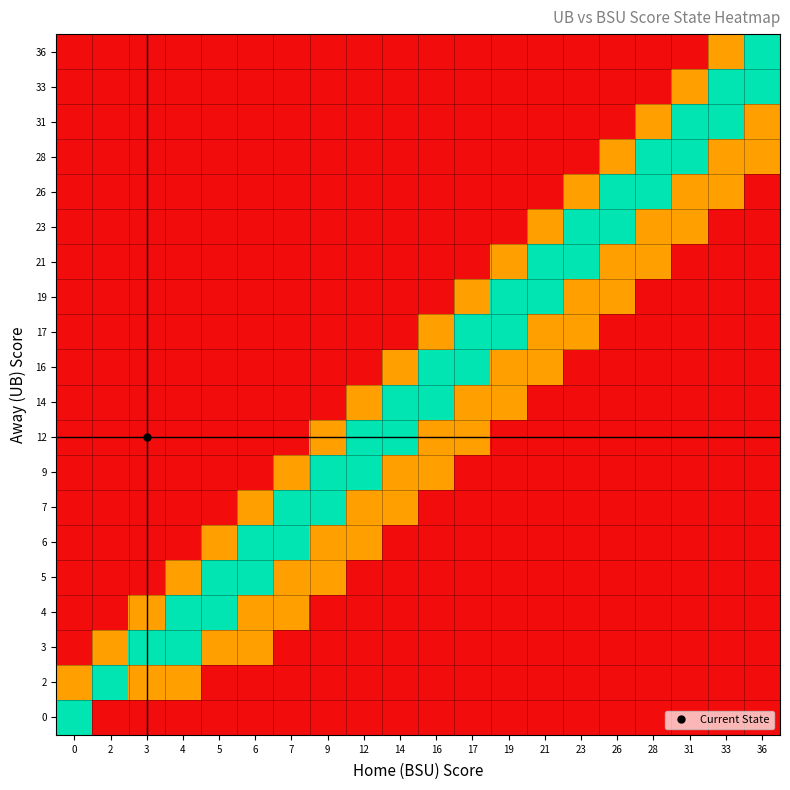

Reading left to right, transcribe all the data shown in this chart.

0: 0=2	2=0	3=0	4=0	5=0	6=0	7=0	9=0	12=0	14=0	16=0	17=0	19=0	21=0	23=0	26=0	28=0	31=0	33=0	36=0
2: 0=1	2=2	3=1	4=1	5=0	6=0	7=0	9=0	12=0	14=0	16=0	17=0	19=0	21=0	23=0	26=0	28=0	31=0	33=0	36=0
3: 0=0	2=1	3=2	4=2	5=1	6=1	7=0	9=0	12=0	14=0	16=0	17=0	19=0	21=0	23=0	26=0	28=0	31=0	33=0	36=0
4: 0=0	2=0	3=1	4=2	5=2	6=1	7=1	9=0	12=0	14=0	16=0	17=0	19=0	21=0	23=0	26=0	28=0	31=0	33=0	36=0
5: 0=0	2=0	3=0	4=1	5=2	6=2	7=1	9=1	12=0	14=0	16=0	17=0	19=0	21=0	23=0	26=0	28=0	31=0	33=0	36=0
6: 0=0	2=0	3=0	4=0	5=1	6=2	7=2	9=1	12=1	14=0	16=0	17=0	19=0	21=0	23=0	26=0	28=0	31=0	33=0	36=0
7: 0=0	2=0	3=0	4=0	5=0	6=1	7=2	9=2	12=1	14=1	16=0	17=0	19=0	21=0	23=0	26=0	28=0	31=0	33=0	36=0
9: 0=0	2=0	3=0	4=0	5=0	6=0	7=1	9=2	12=2	14=1	16=1	17=0	19=0	21=0	23=0	26=0	28=0	31=0	33=0	36=0
12: 0=0	2=0	3=0	4=0	5=0	6=0	7=0	9=1	12=2	14=2	16=1	17=1	19=0	21=0	23=0	26=0	28=0	31=0	33=0	36=0
14: 0=0	2=0	3=0	4=0	5=0	6=0	7=0	9=0	12=1	14=2	16=2	17=1	19=1	21=0	23=0	26=0	28=0	31=0	33=0	36=0
16: 0=0	2=0	3=0	4=0	5=0	6=0	7=0	9=0	12=0	14=1	16=2	17=2	19=1	21=1	23=0	26=0	28=0	31=0	33=0	36=0
17: 0=0	2=0	3=0	4=0	5=0	6=0	7=0	9=0	12=0	14=0	16=1	17=2	19=2	21=1	23=1	26=0	28=0	31=0	33=0	36=0
19: 0=0	2=0	3=0	4=0	5=0	6=0	7=0	9=0	12=0	14=0	16=0	17=1	19=2	21=2	23=1	26=1	28=0	31=0	33=0	36=0
21: 0=0	2=0	3=0	4=0	5=0	6=0	7=0	9=0	12=0	14=0	16=0	17=0	19=1	21=2	23=2	26=1	28=1	31=0	33=0	36=0
23: 0=0	2=0	3=0	4=0	5=0	6=0	7=0	9=0	12=0	14=0	16=0	17=0	19=0	21=1	23=2	26=2	28=1	31=1	33=0	36=0
26: 0=0	2=0	3=0	4=0	5=0	6=0	7=0	9=0	12=0	14=0	16=0	17=0	19=0	21=0	23=1	26=2	28=2	31=1	33=1	36=0
28: 0=0	2=0	3=0	4=0	5=0	6=0	7=0	9=0	12=0	14=0	16=0	17=0	19=0	21=0	23=0	26=1	28=2	31=2	33=1	36=1
31: 0=0	2=0	3=0	4=0	5=0	6=0	7=0	9=0	12=0	14=0	16=0	17=0	19=0	21=0	23=0	26=0	28=1	31=2	33=2	36=1
33: 0=0	2=0	3=0	4=0	5=0	6=0	7=0	9=0	12=0	14=0	16=0	17=0	19=0	21=0	23=0	26=0	28=0	31=1	33=2	36=2
36: 0=0	2=0	3=0	4=0	5=0	6=0	7=0	9=0	12=0	14=0	16=0	17=0	19=0	21=0	23=0	26=0	28=0	31=0	33=1	36=2